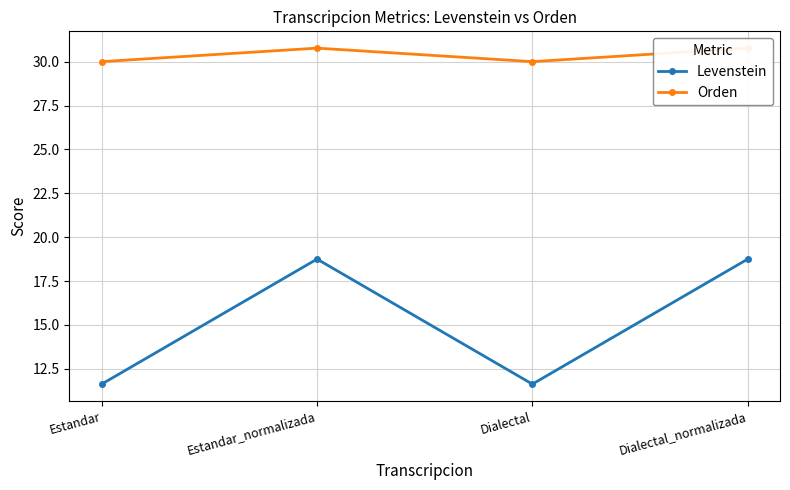

What is the highest value of the Orden series?

30.8